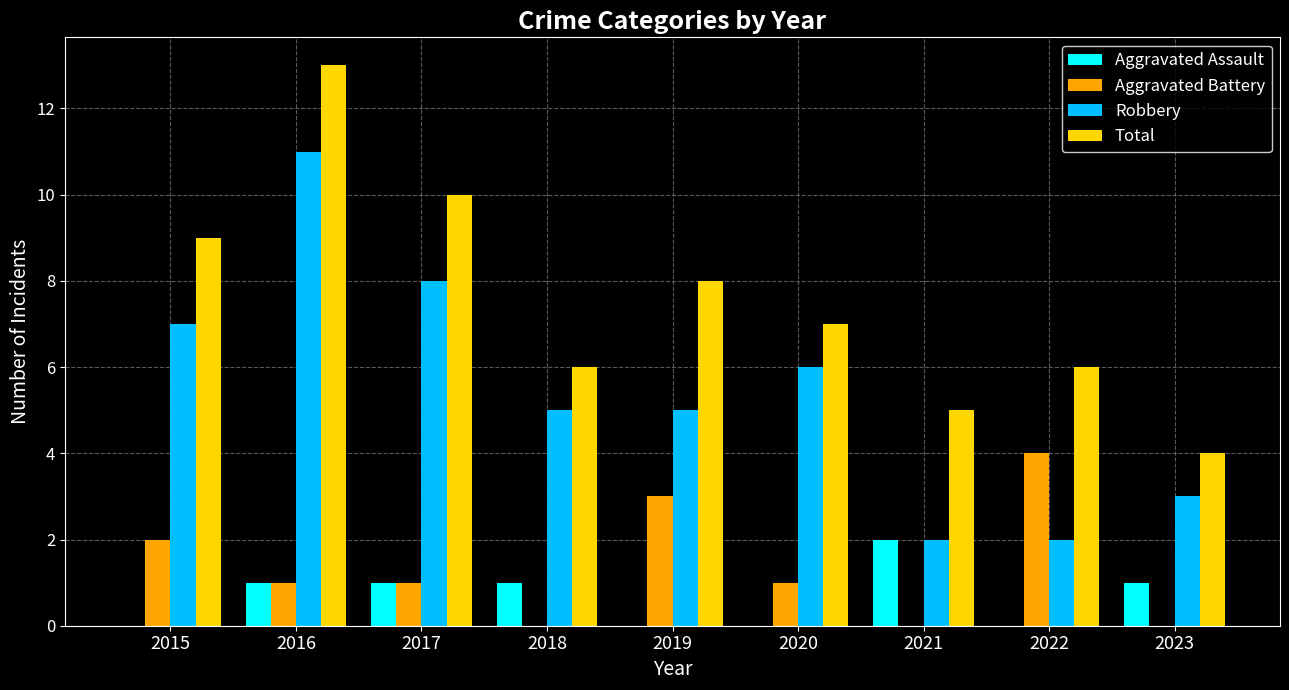

True or false: Total has a value of 10 at 2022.

False